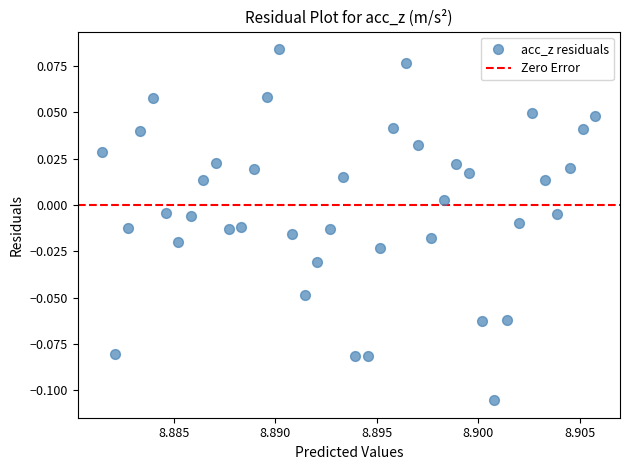

How many data points are displayed?

40